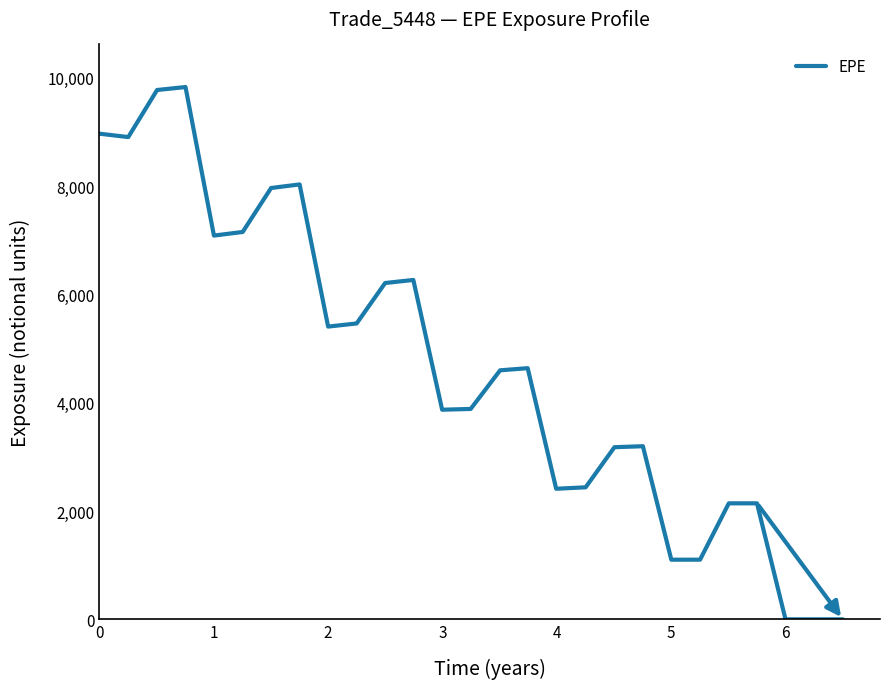

What is the greatest value displayed?

9828.3